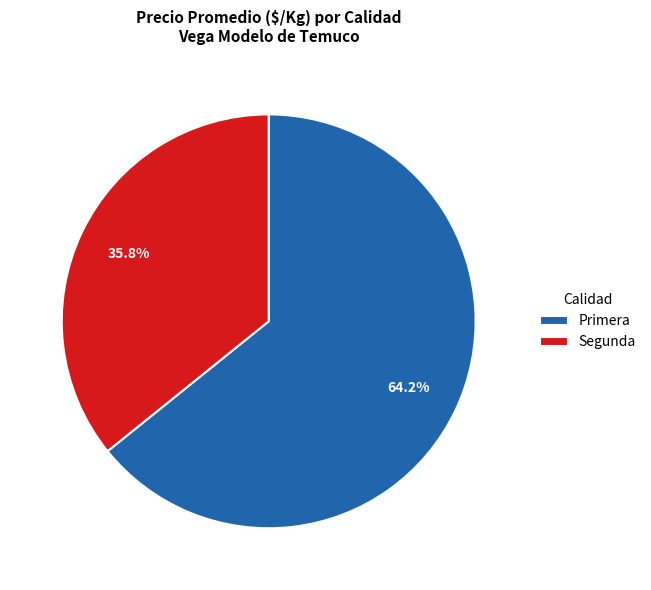

To the nearest percent, what is the average slice percentage?

50%